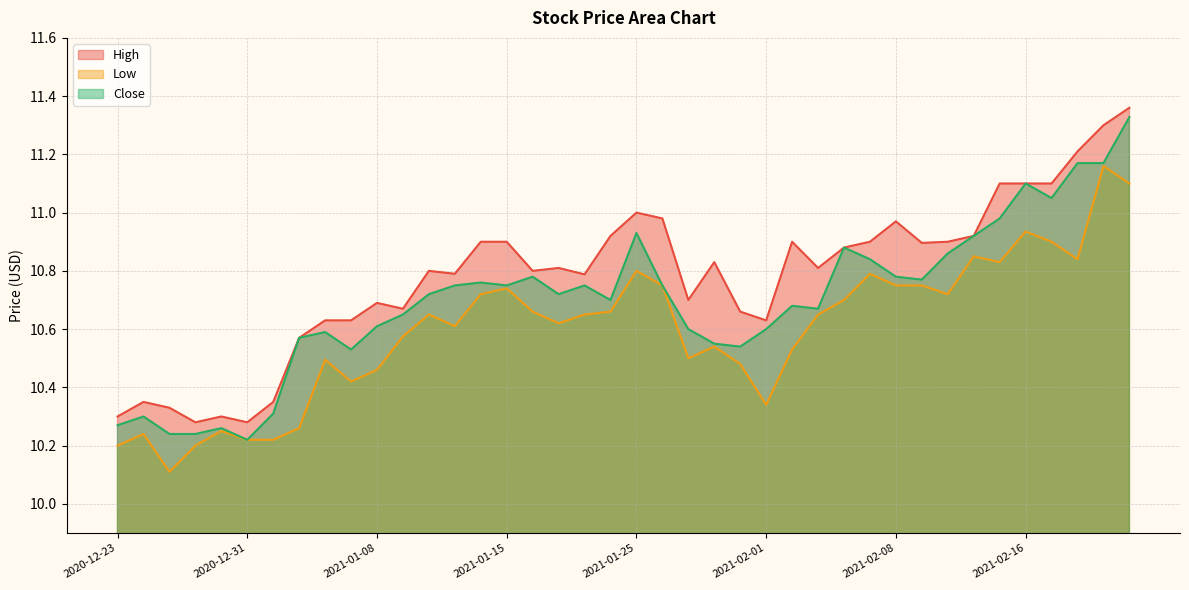

True or false: High and Close intersect in this chart.

False